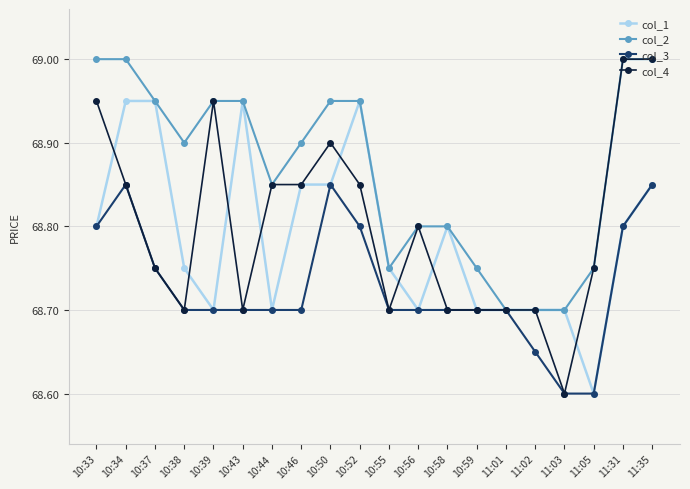

What is the label of the 9th point from the right?

10:56